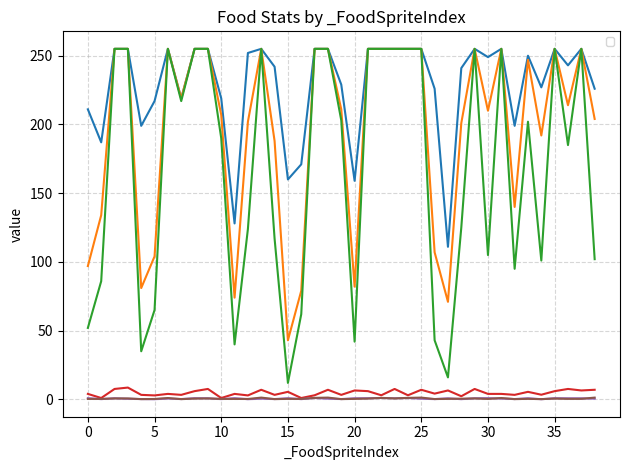

The value of _BulletColor_b at 6 is 383.7. True or false?

False